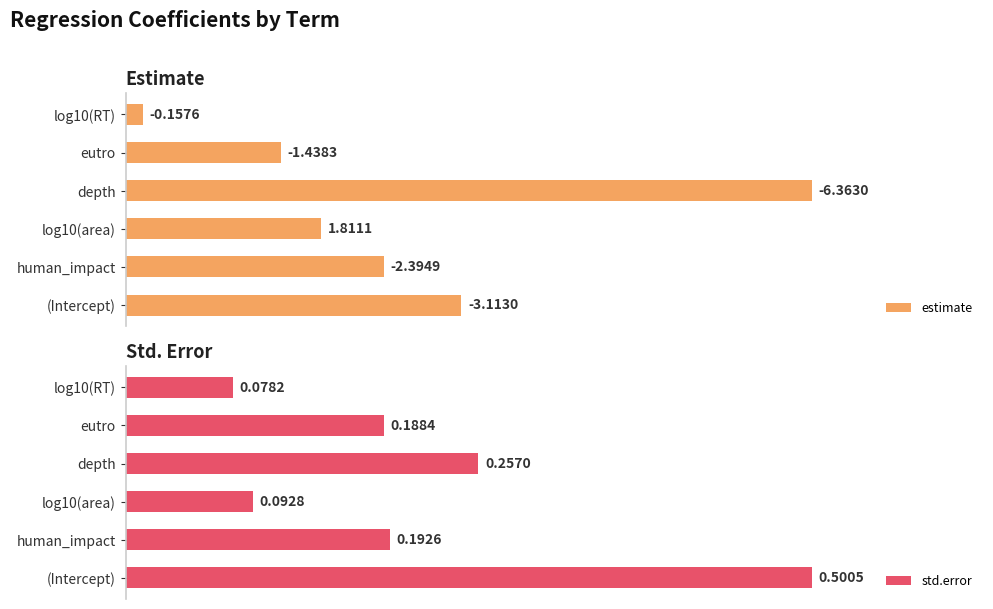

What are all the series names shown in the legend?

estimate, std.error